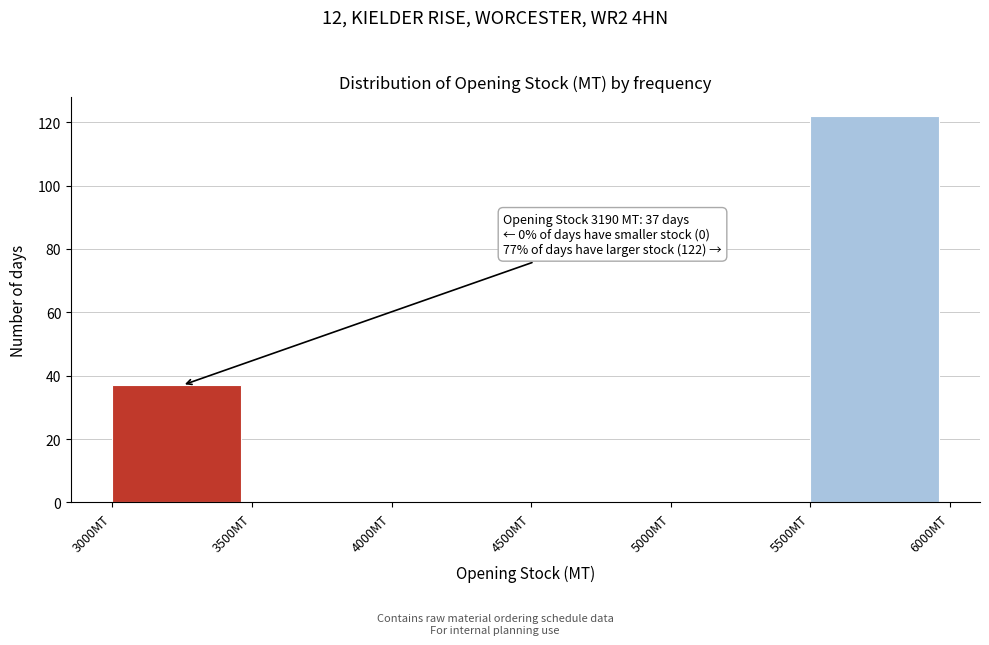

Which range on the x-axis has the tallest bar?

5500 to 6000